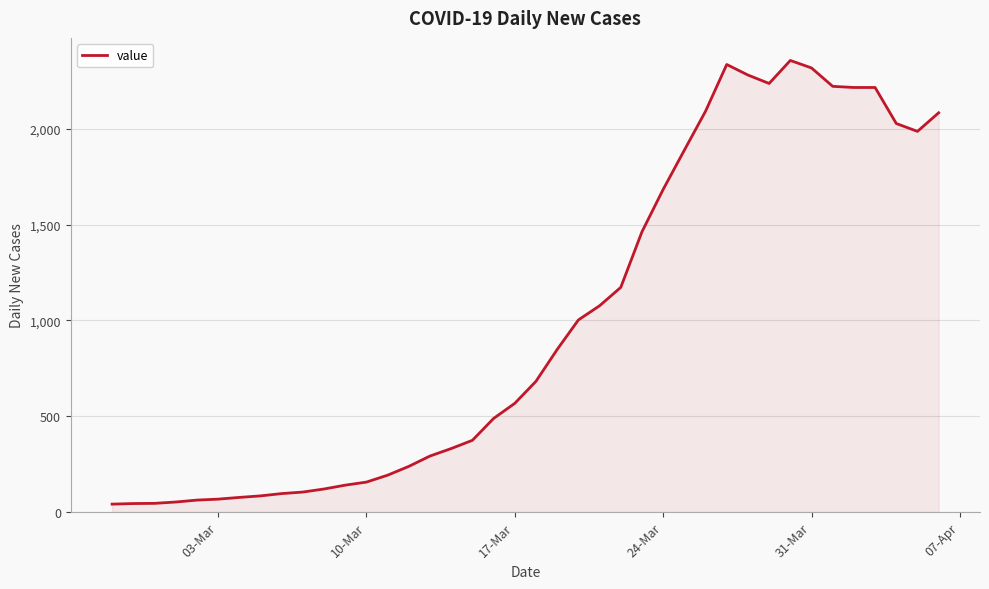

What is the greatest value displayed?

2356